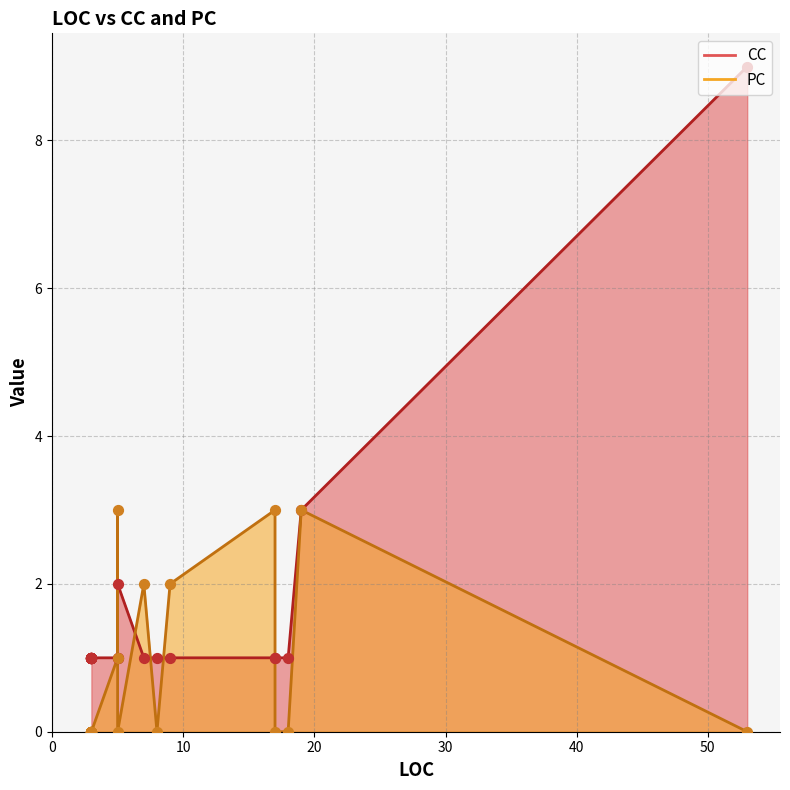

What are all the series names shown in the legend?

CC, PC